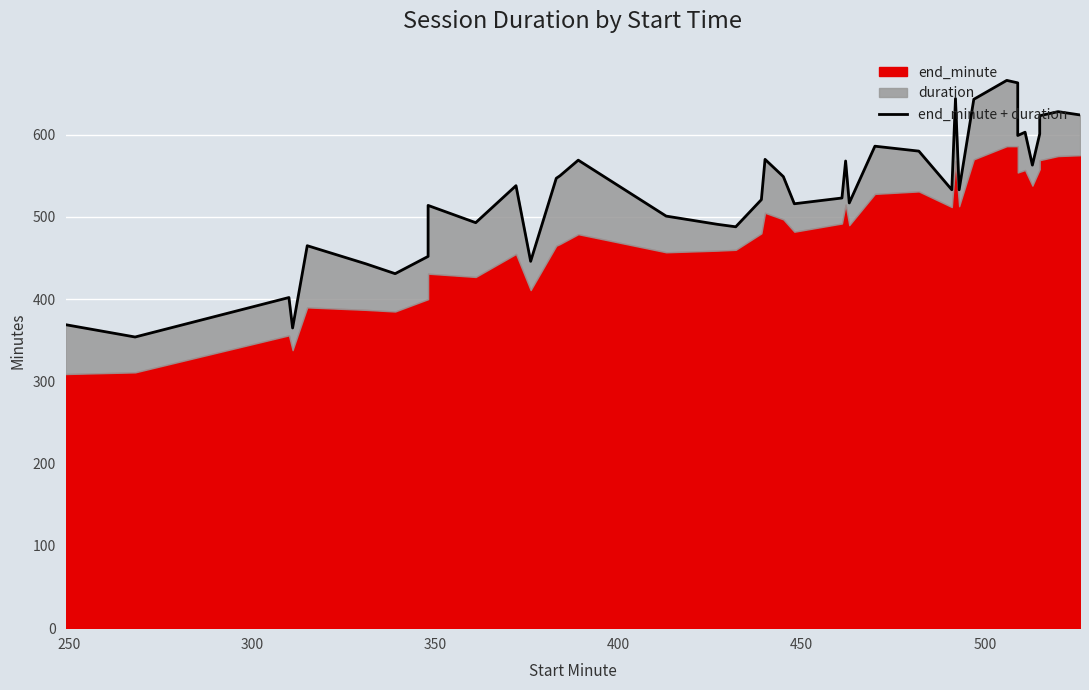

What is the minimum value shown in the chart?

354